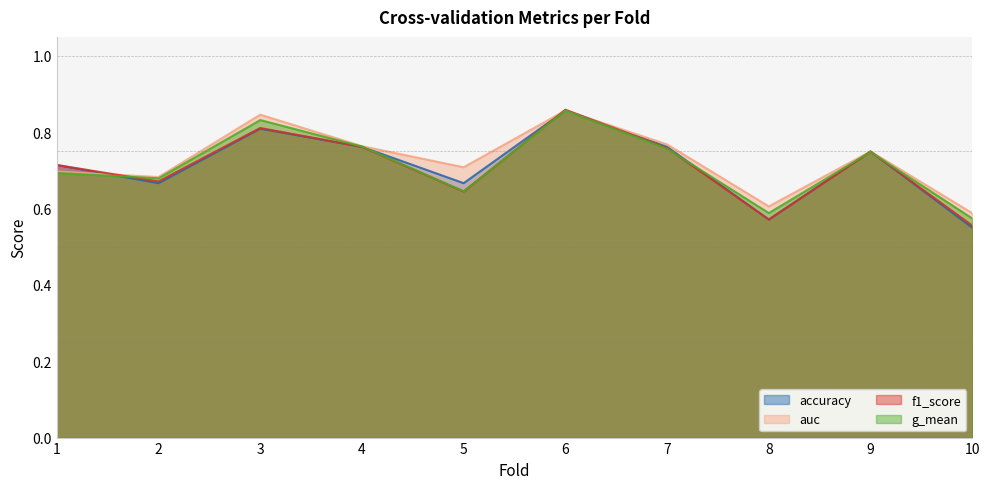

Rank the categories by auc value from lowest to highest.

10, 8, 2, 1, 5, 9, 4, 7, 3, 6